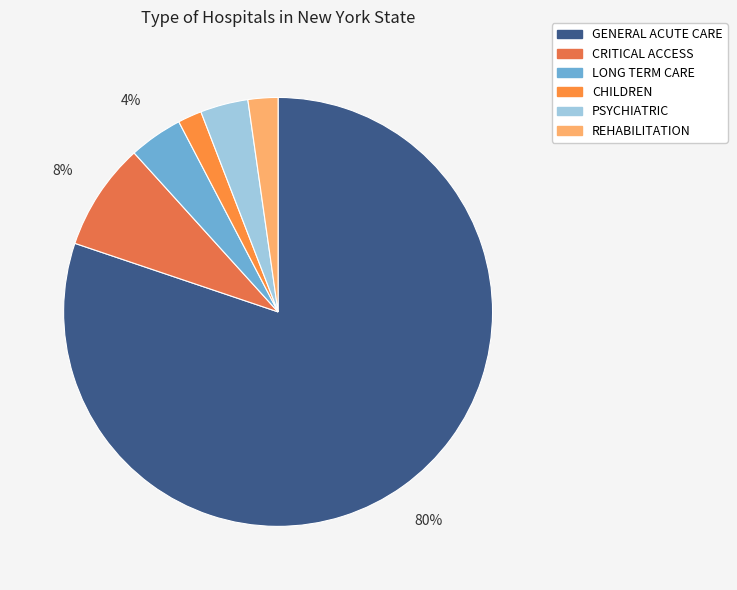

How many slices are in this pie chart?

6